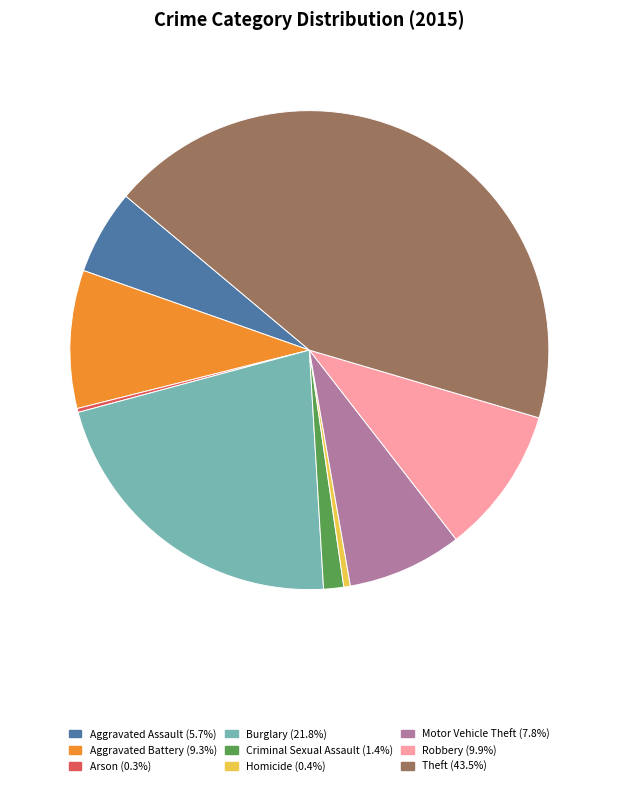

Which category has the biggest portion of the pie?

Theft